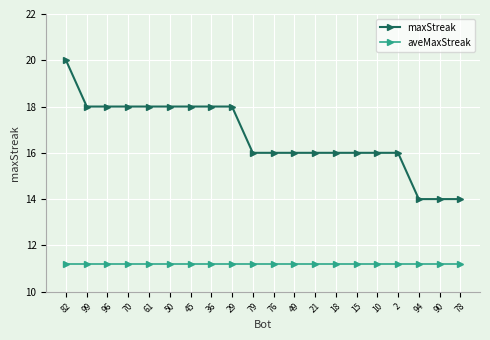

Is the value of aveMaxStreak at 94 greater than the value of maxStreak at 90?

No